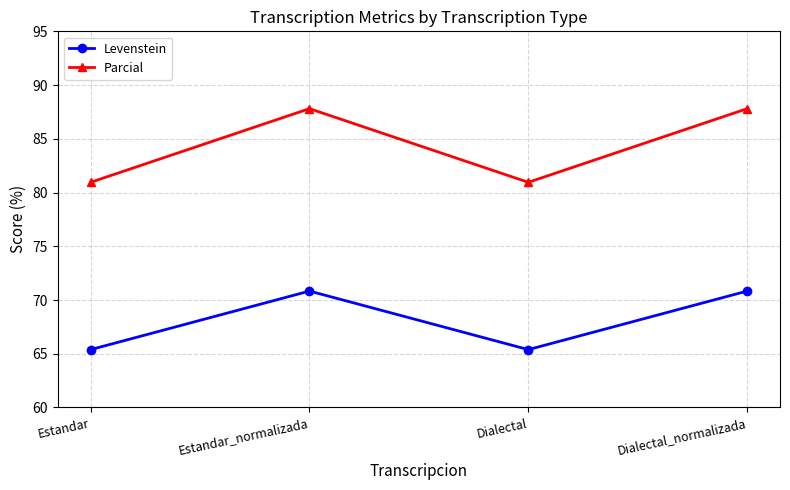

What position from the left is Dialectal_normalizada?

4